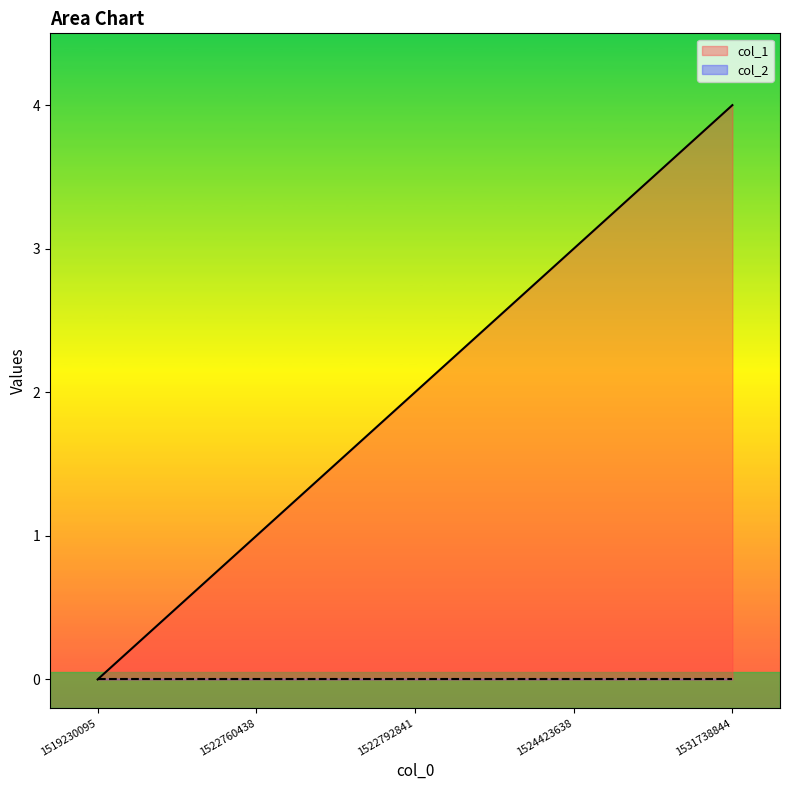

What is the approximate value at 1531738844?

4